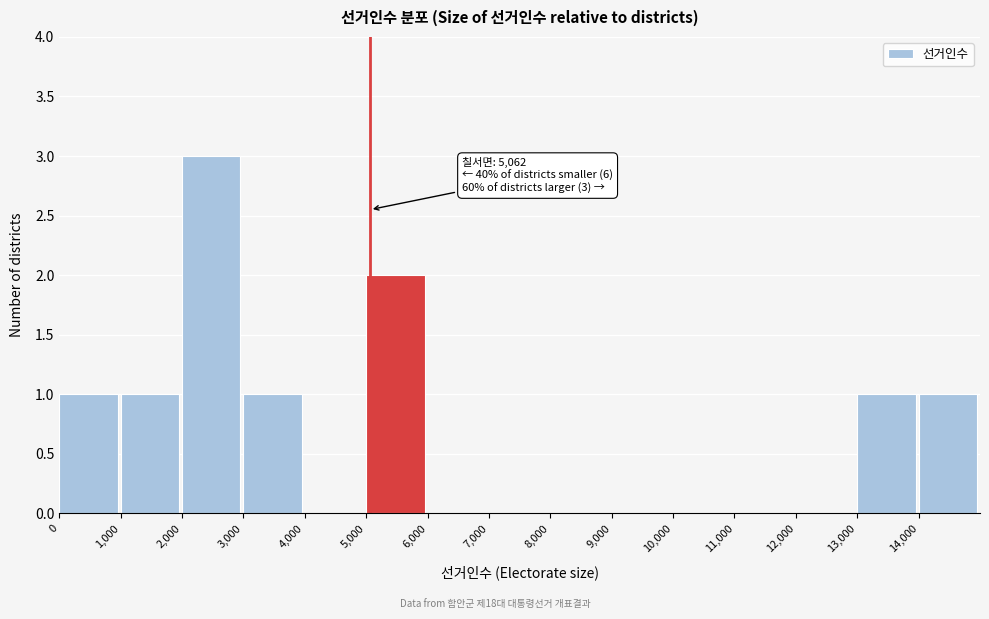

Reading left to right, transcribe all the data shown in this chart.

0=1	1,000=1	2,000=3	3,000=1	4,000=0	5,000=2	6,000=0	7,000=0	8,000=0	9,000=0	10,000=0	11,000=0	12,000=0	13,000=1	14,000=1